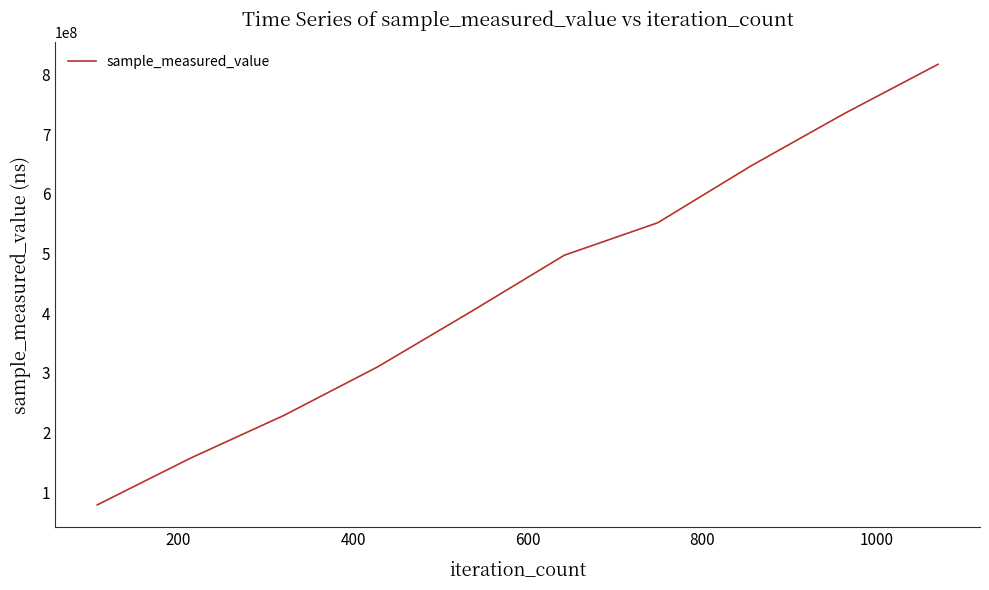

What is the greatest value displayed?

817055573